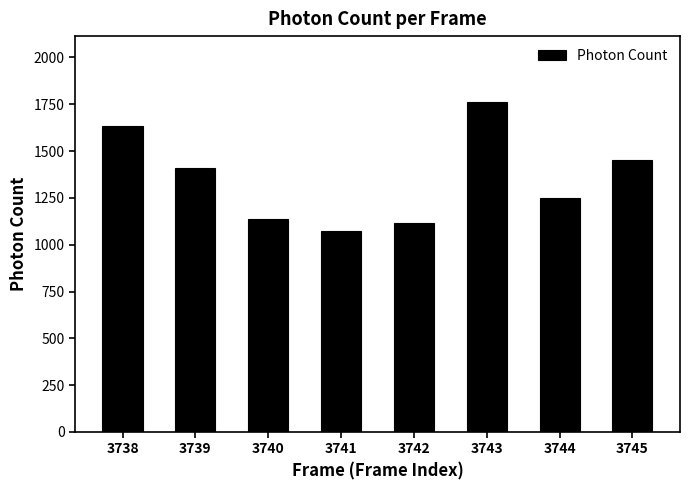

True or false: the data shows 1761.2 at 3743.

True